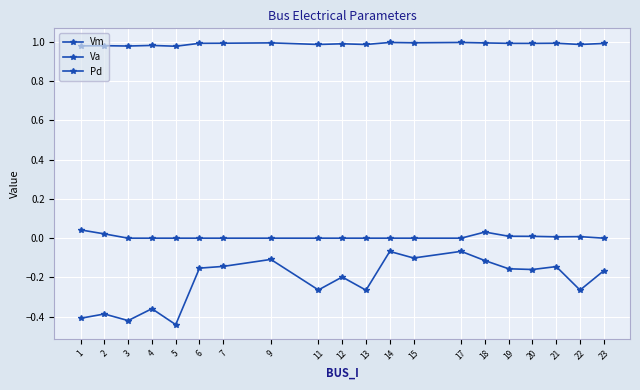

At 14, list the series in order from largest to smallest.

Vm, Pd, Va